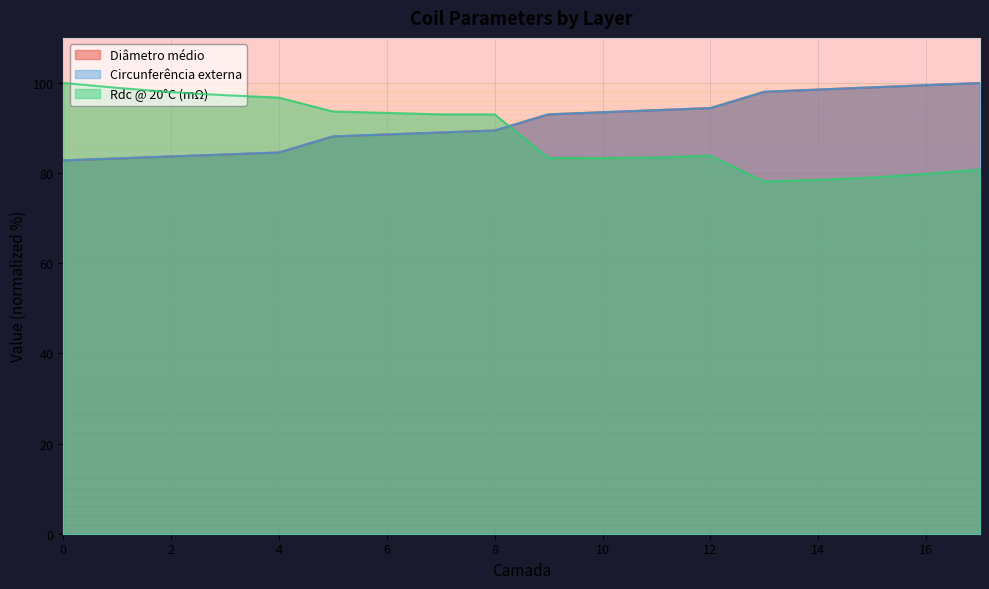

Rank the series at 10 from lowest to highest value.

Rdc @ 20°C (mΩ), Diâmetro médio, Circunferência externa